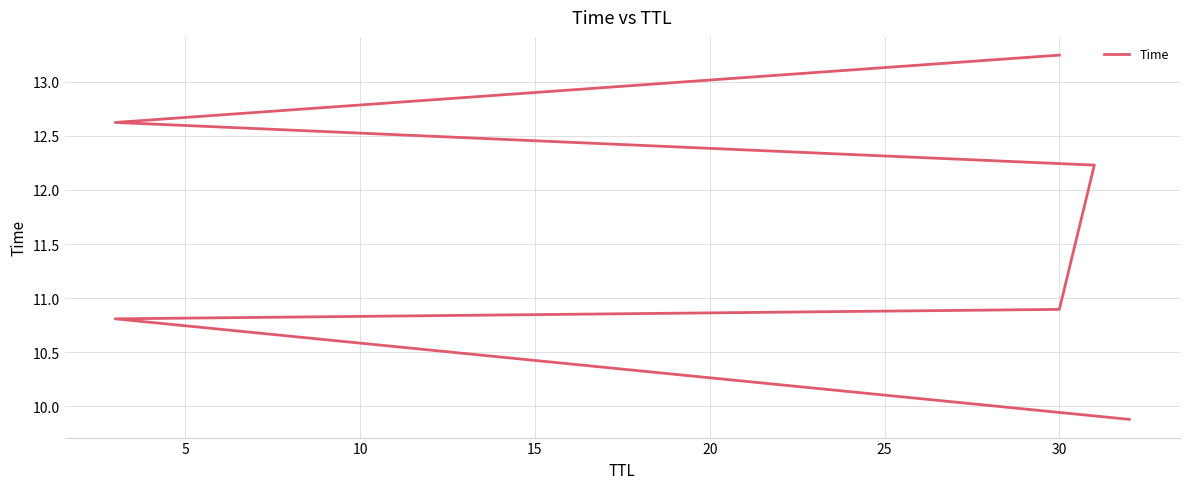

Is it true that the value at 30 is 3.5?

False